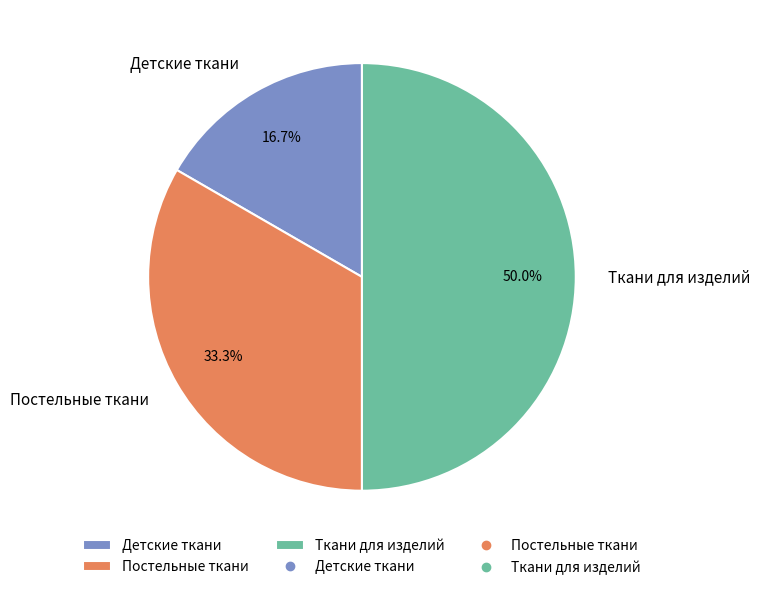

Rank the categories by value from lowest to highest.

Детские ткани, Постельные ткани, Ткани для изделий